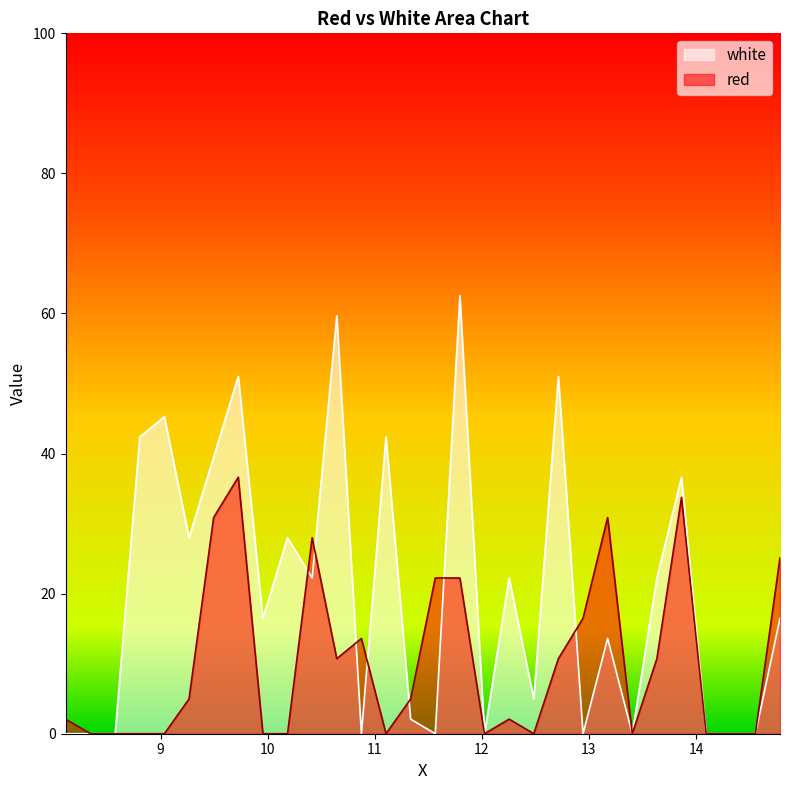

Where is the first local maximum for red?

9.725